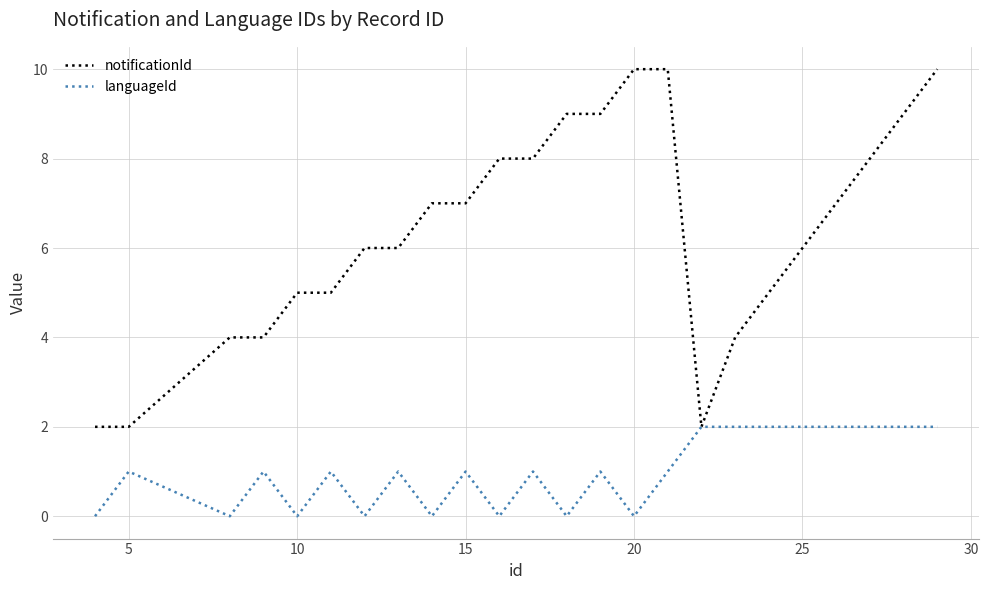

Which series has the largest total across all categories?

notificationId